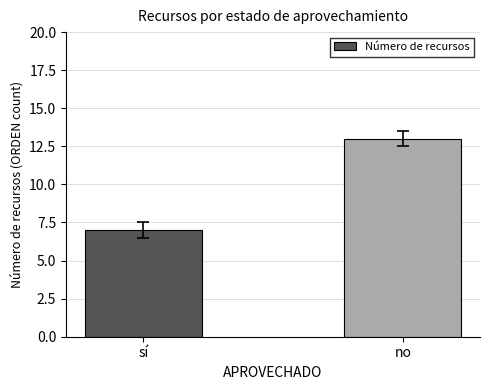

Reading left to right, what are all the values shown in this chart?

sí=7	no=13